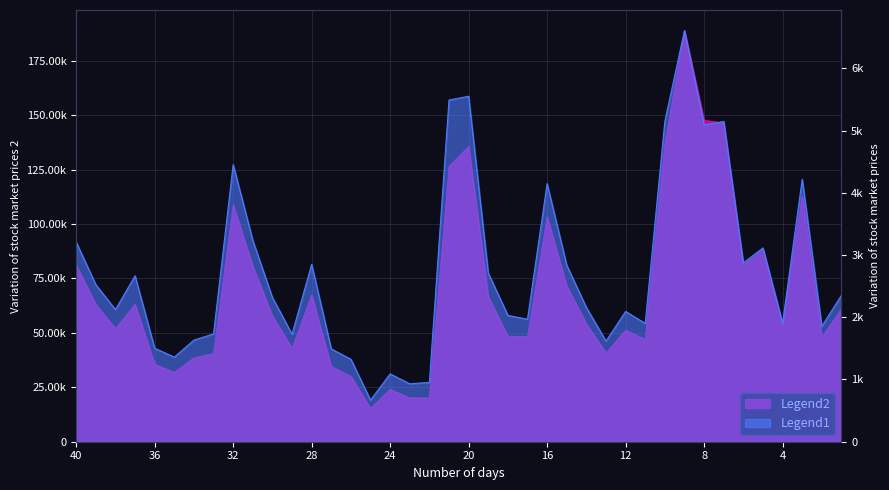

True or false: VOLUME and AMOUNT intersect in this chart.

False